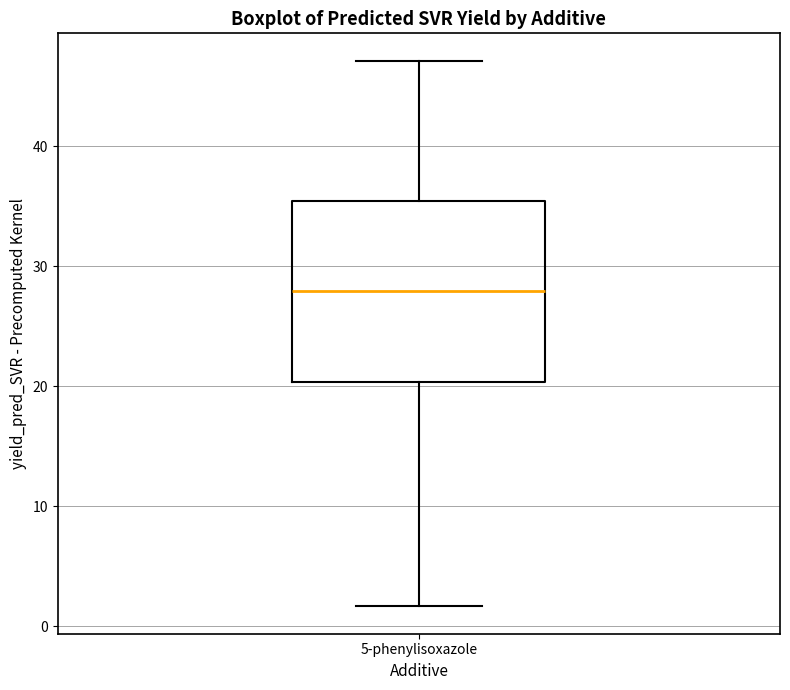

Where does the upper whisker of the box for 5-phenylisoxazole end on the y-axis? The values are not printed on the chart, so give them approximately, as read against the axis.

47